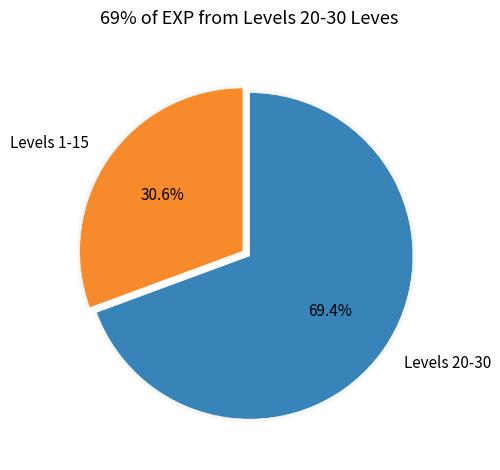

Which has a higher value, 22 or Level 5?

22